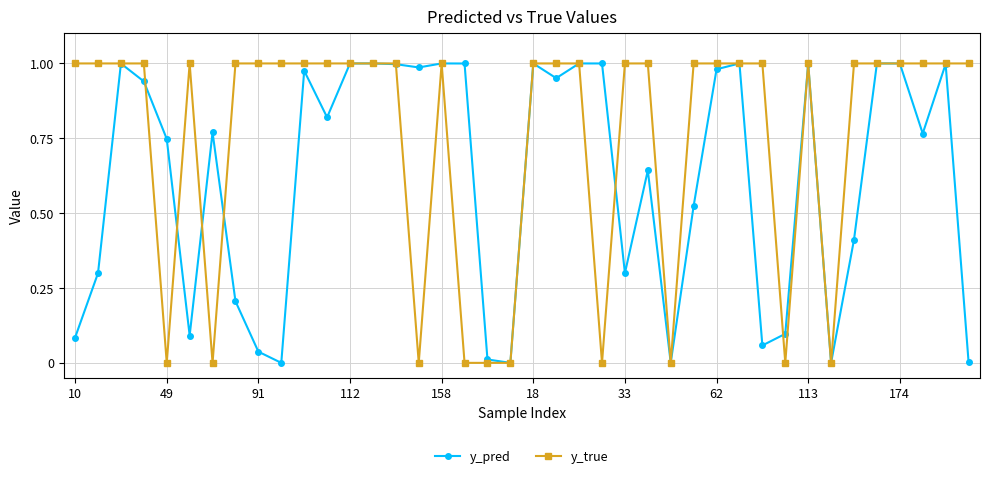

Which series has the widest spread of values?

y_true